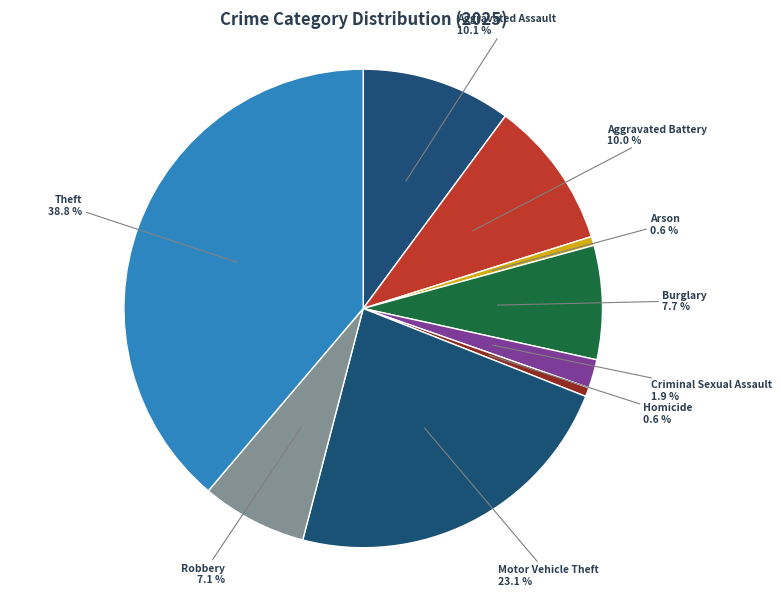

How many segments does this pie chart have?

9